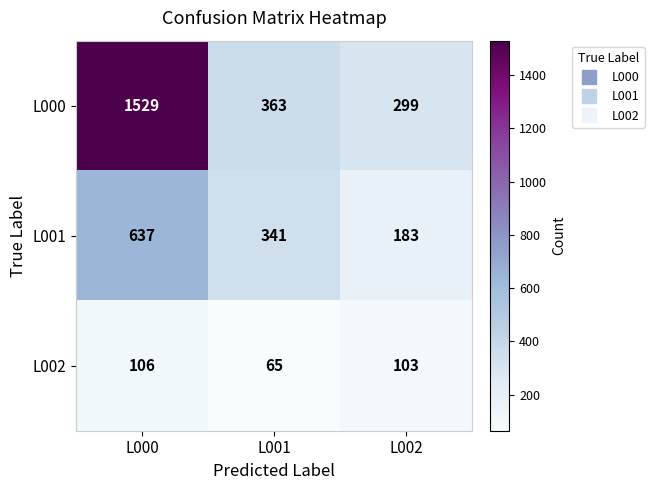

Rank the series by their average value, from highest to lowest.

L000, L001, L002